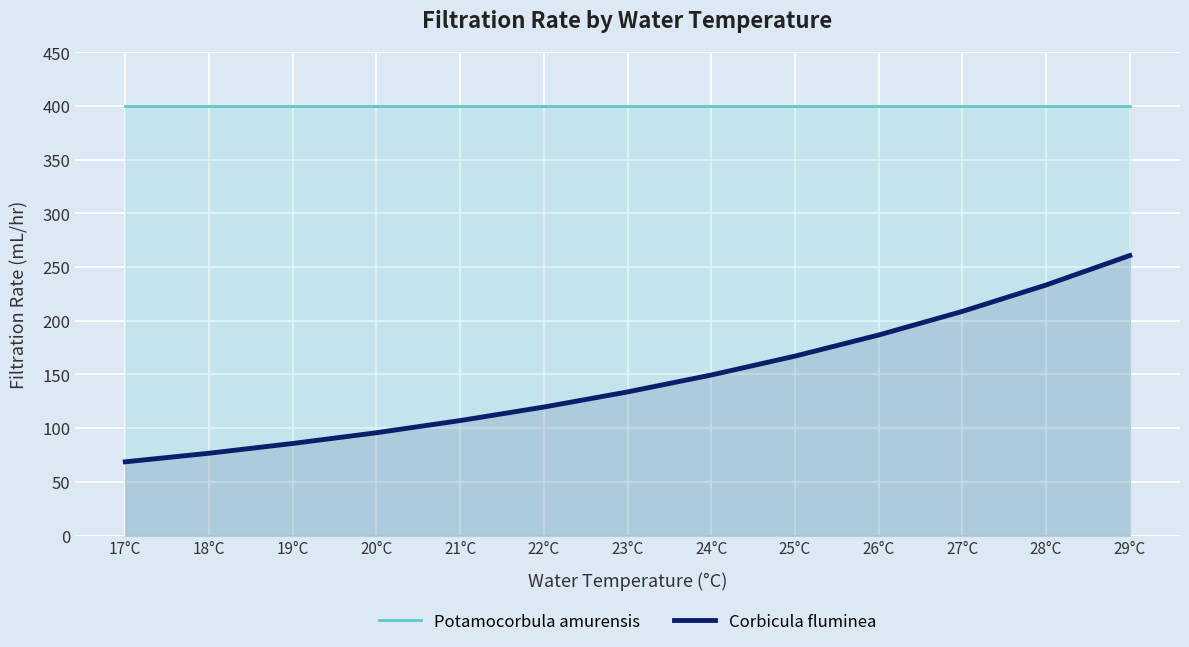

What position from the right is 23°C?

7